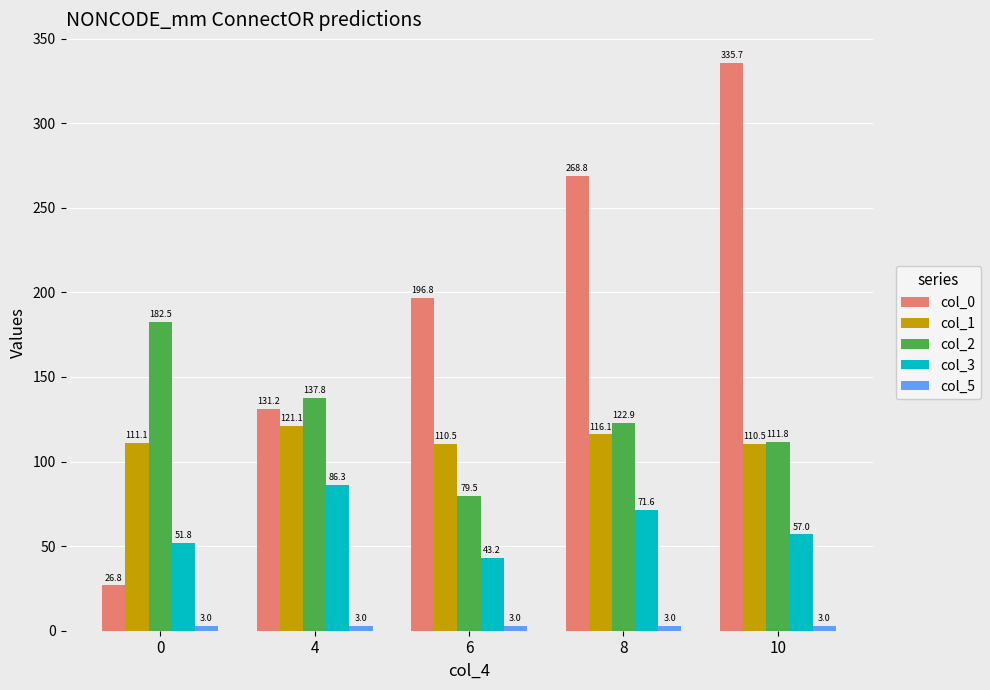

What is the minimum value for col_2?

79.5